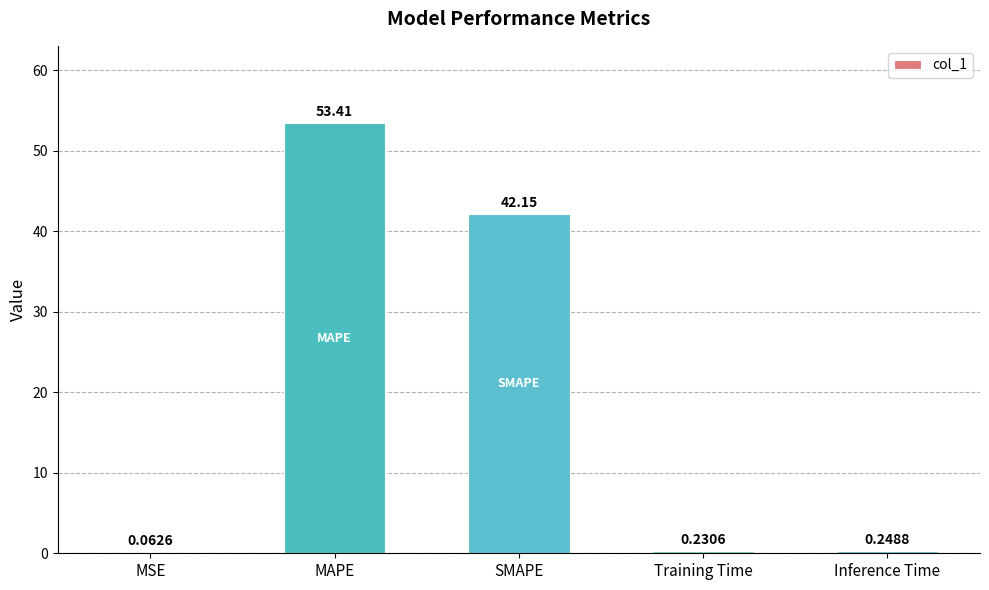

What is the sum of the values at MSE and Inference Time?

0.3